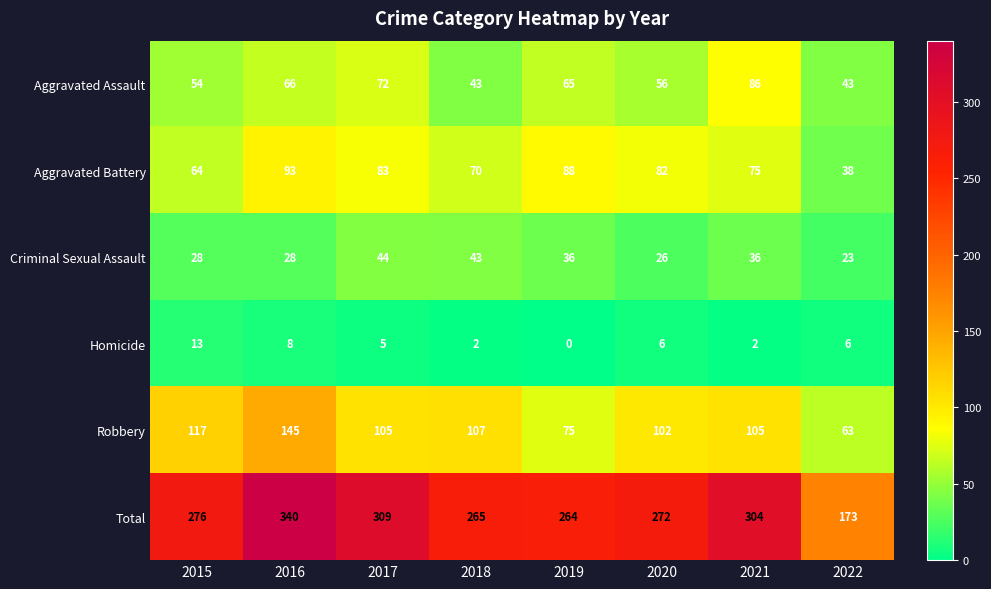

At 2021, list the series in order from smallest to largest.

Homicide, Criminal Sexual Assault, Aggravated Battery, Aggravated Assault, Robbery, Total